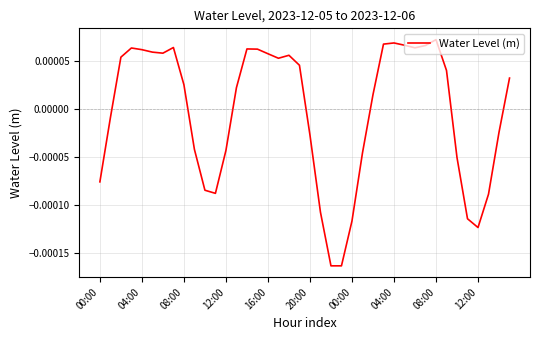

How many values are below zero?

17